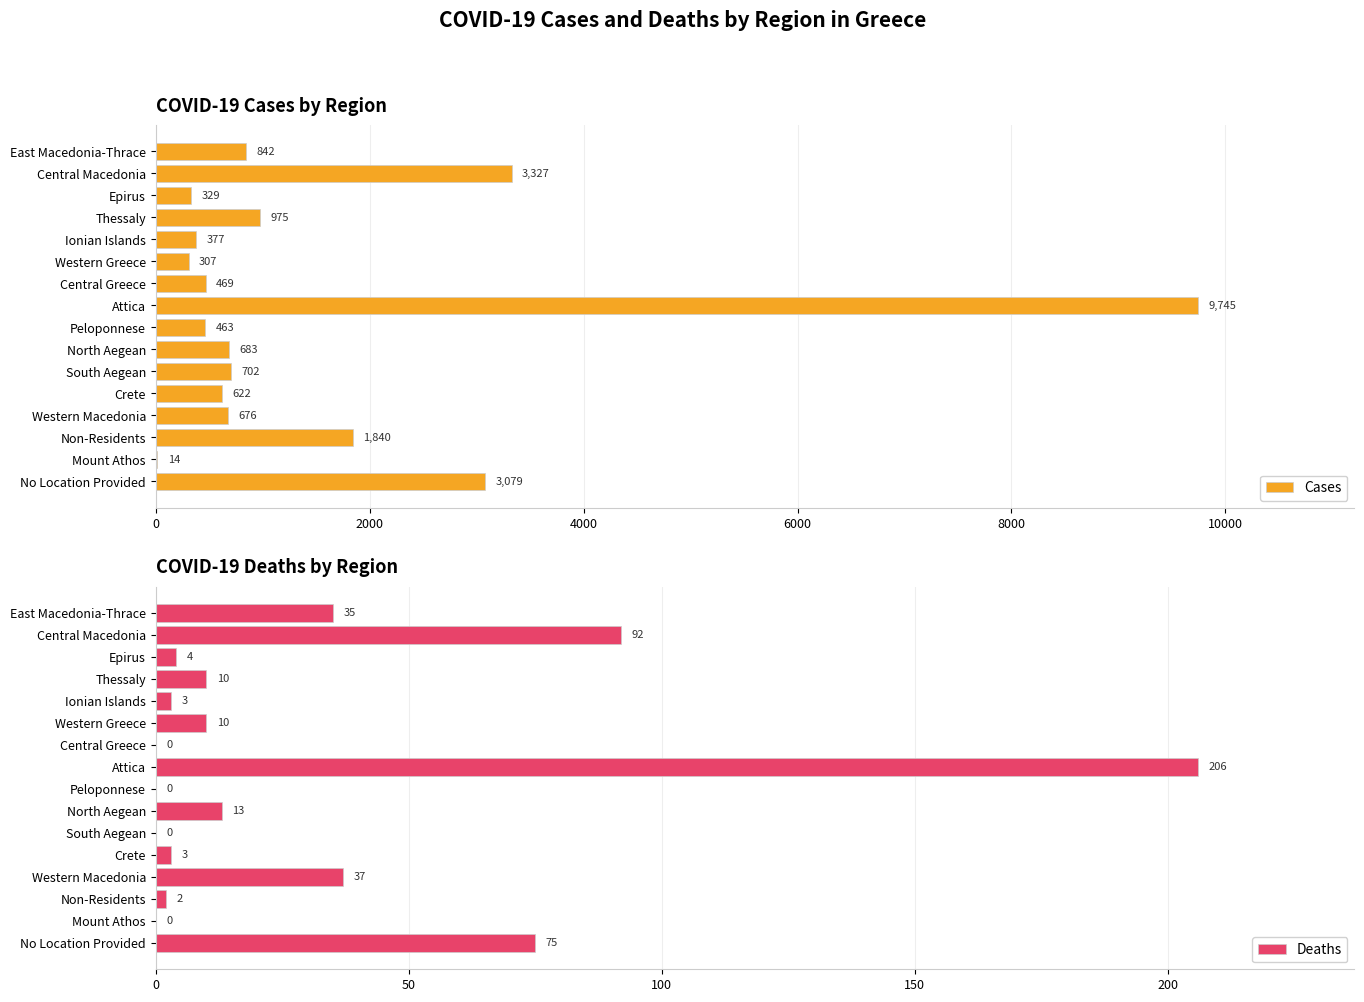

What is the difference between the maximum and minimum values in the Cases series?

9731